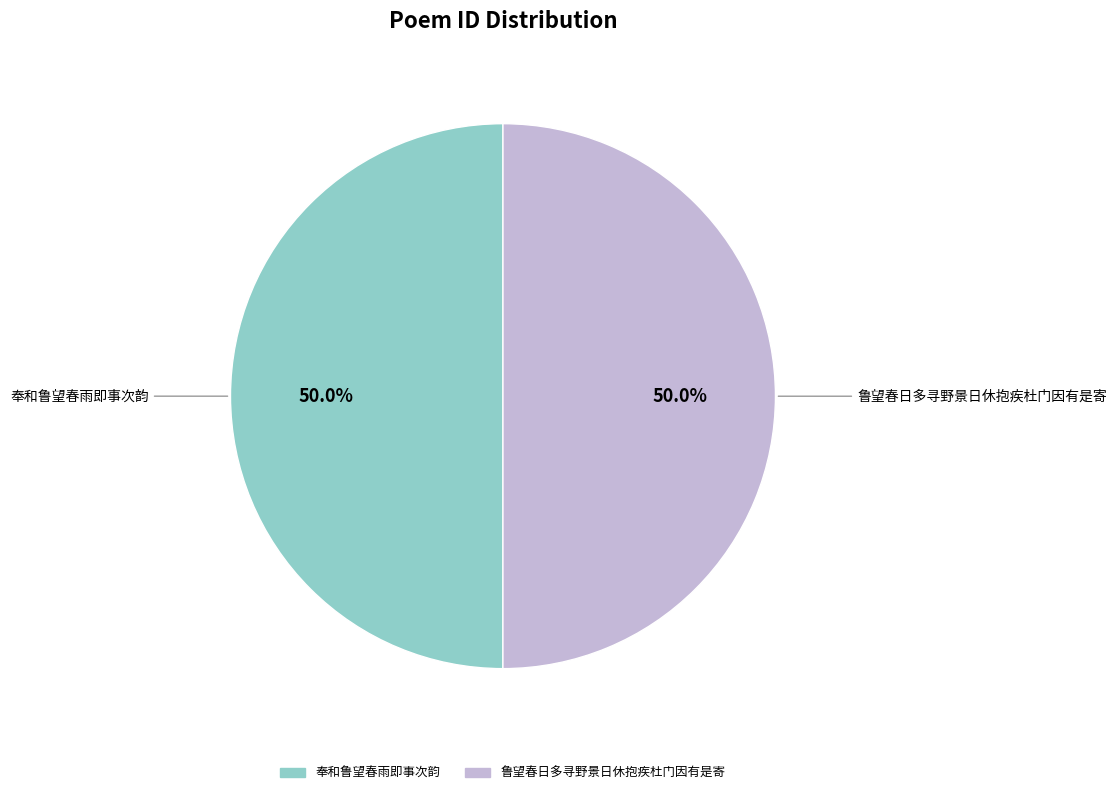

Which category has the biggest portion of the pie?

鲁望春日多寻野景日休抱疾杜门因有是寄